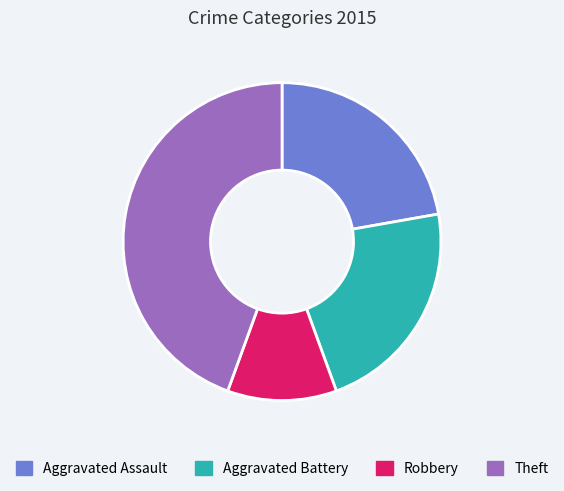

Is the sum of Robbery and Aggravated Battery greater than half?

No